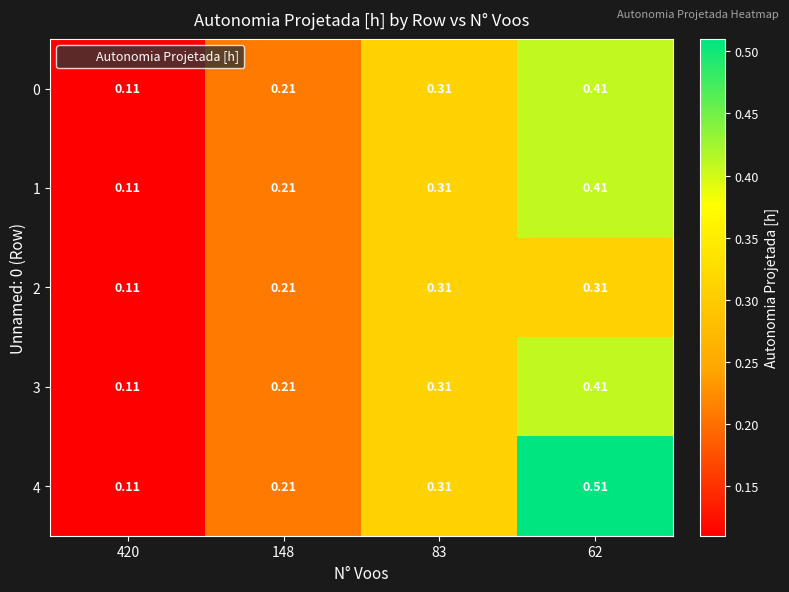

Is the value of 4 at 420 greater than the value of 1 at 62?

No